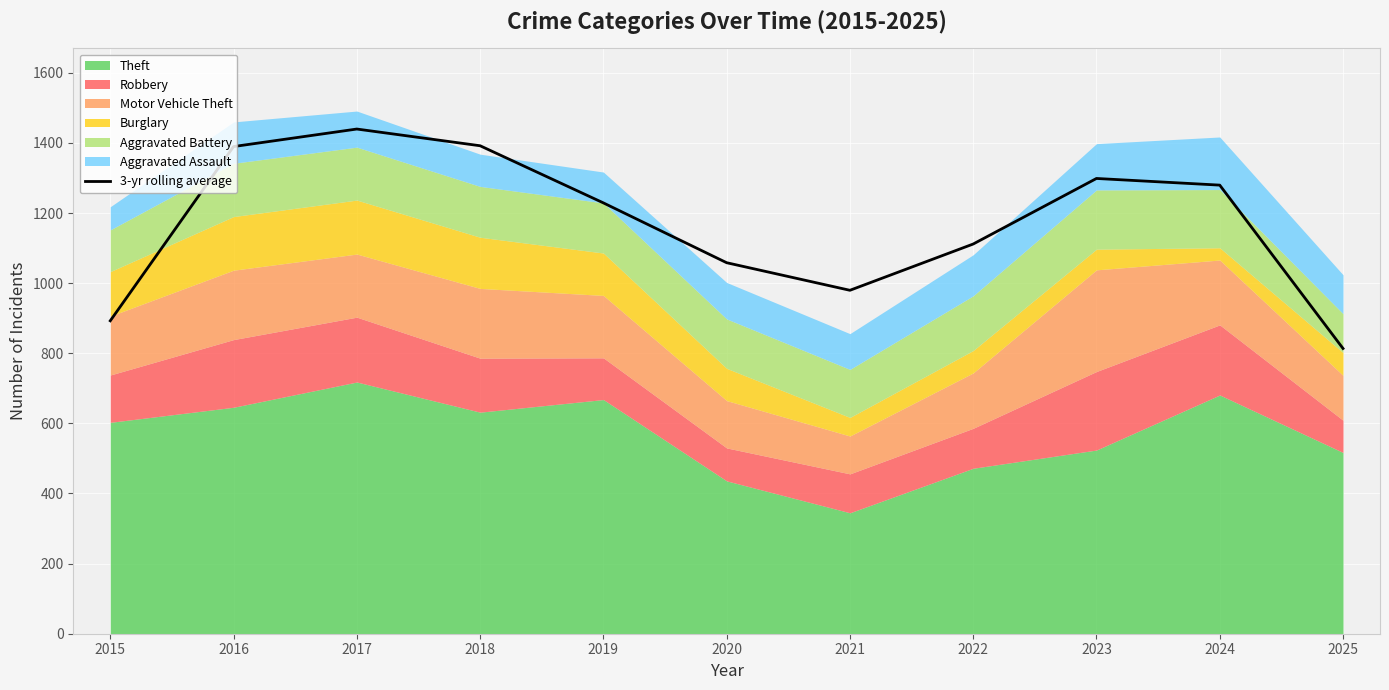

What is the average value?

1171.3